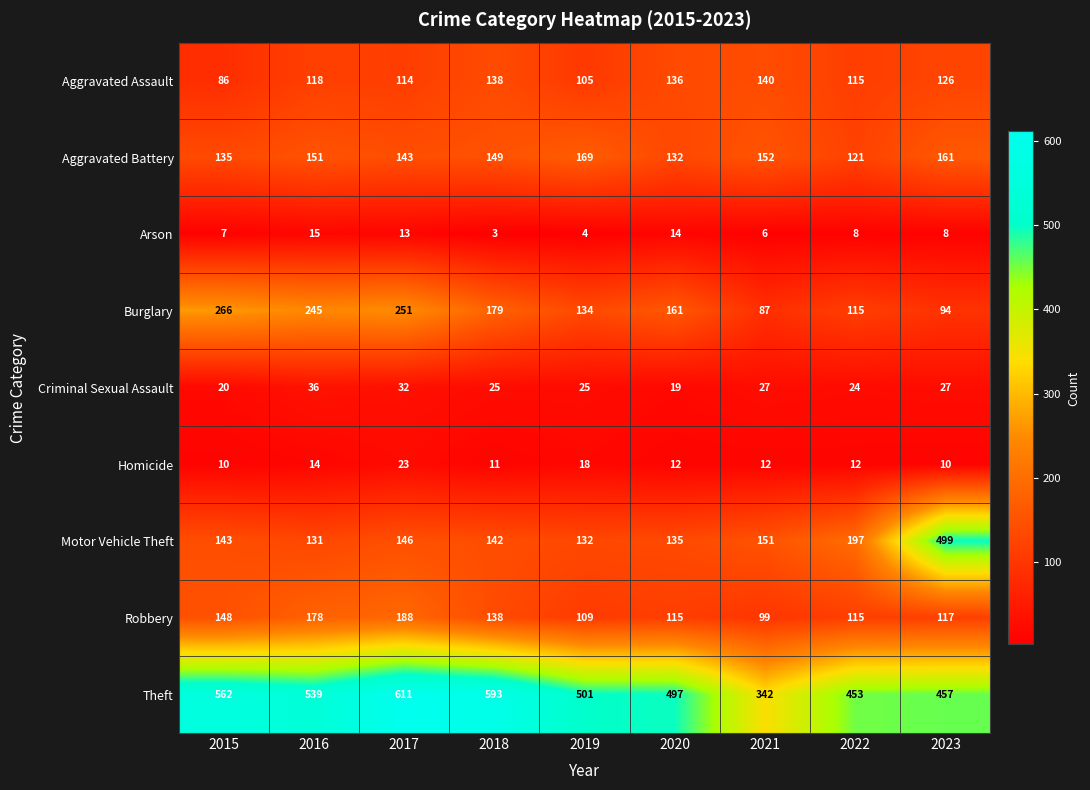

True or false: Homicide has a value of 18 at 2021.

False